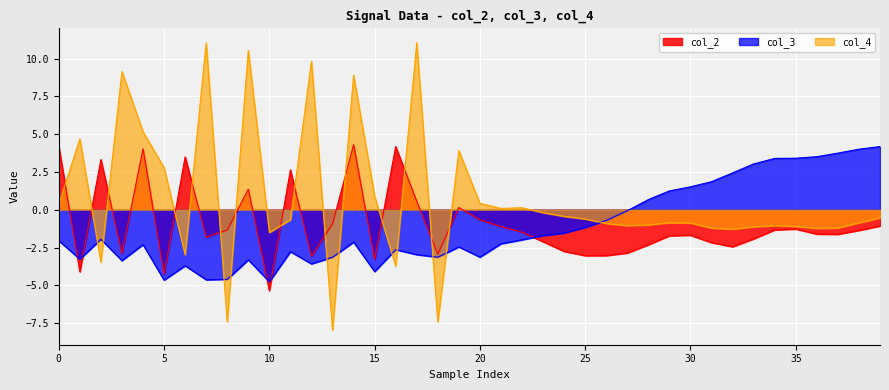

Which series has the largest total across all categories?

col_4